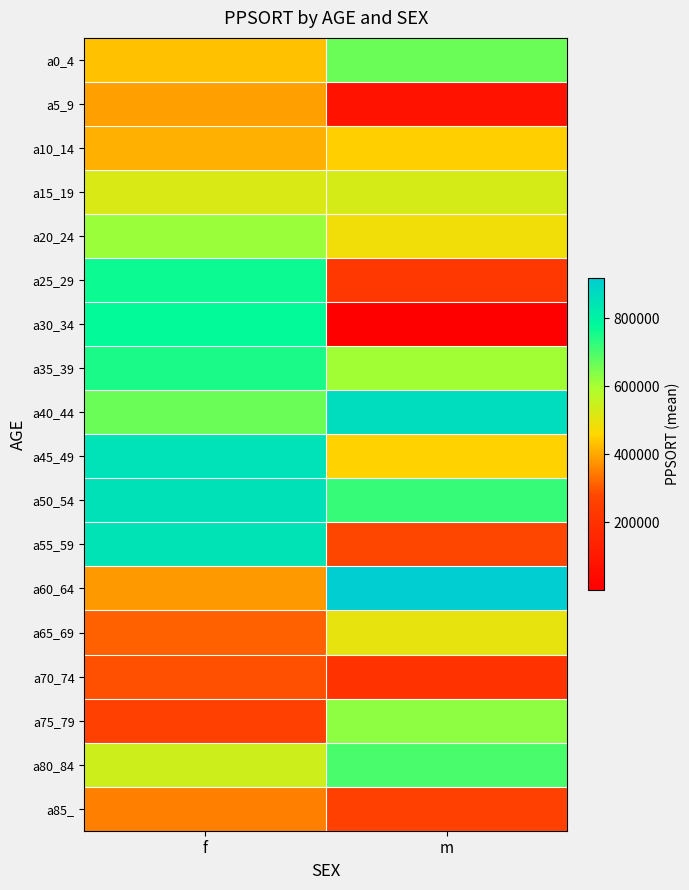

Reading left to right, extract all data points from this chart.

a0_4: f=430000	m=663859
a5_9: f=390000	m=73065
a10_14: f=410000	m=450000
a15_19: f=520000	m=528017
a20_24: f=612968	m=480000
a25_29: f=765798	m=224832
a30_34: f=773712	m=466
a35_39: f=751756	m=607909
a40_44: f=664147	m=867208
a45_49: f=849089	m=454088
a50_54: f=854669	m=720345
a55_59: f=845636	m=278997
a60_64: f=380000	m=916530
a65_69: f=310000	m=500000
a70_74: f=290000	m=202275
a75_79: f=260000	m=630000
a80_84: f=544240	m=700000
a85_: f=350000	m=259796